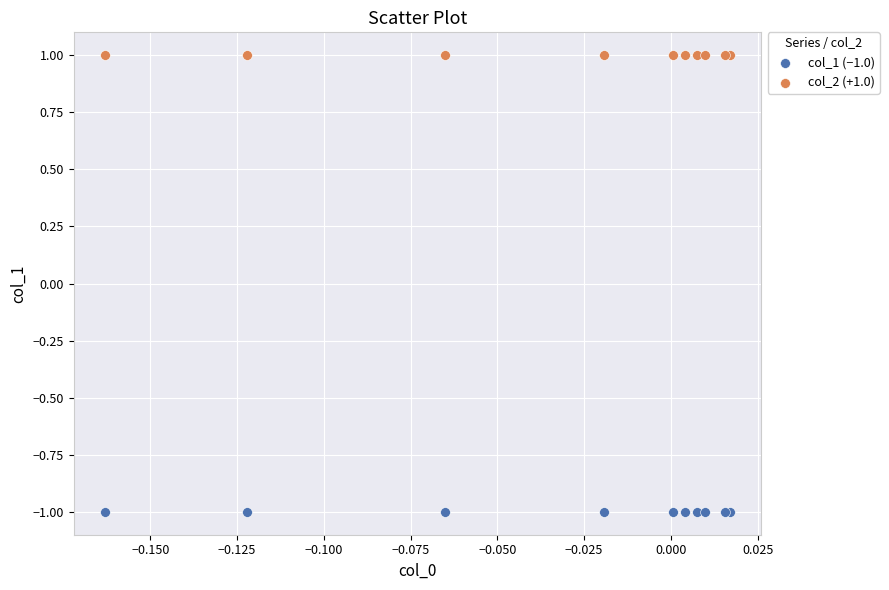

Which series contains the highest Y value?

col_2 (+1.0)